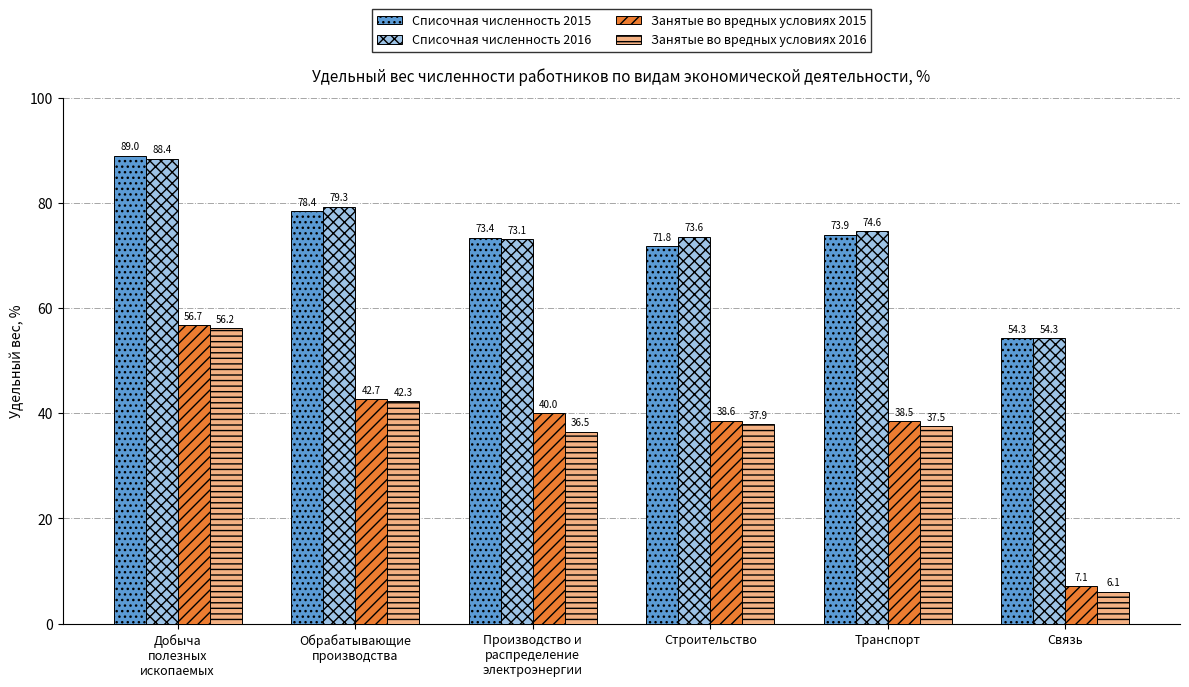

What is the value of the Списочная численность 2016 bar at the 2nd from the left?

79.3